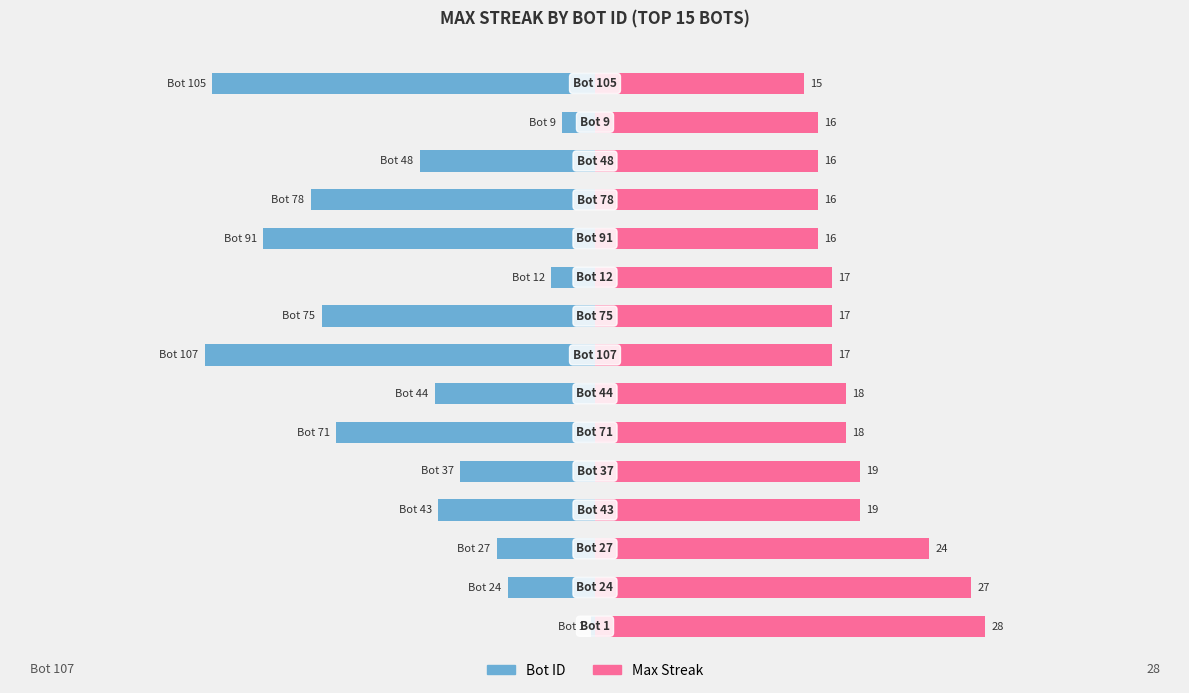

Which series has the largest range (max minus min)?

Bot ID